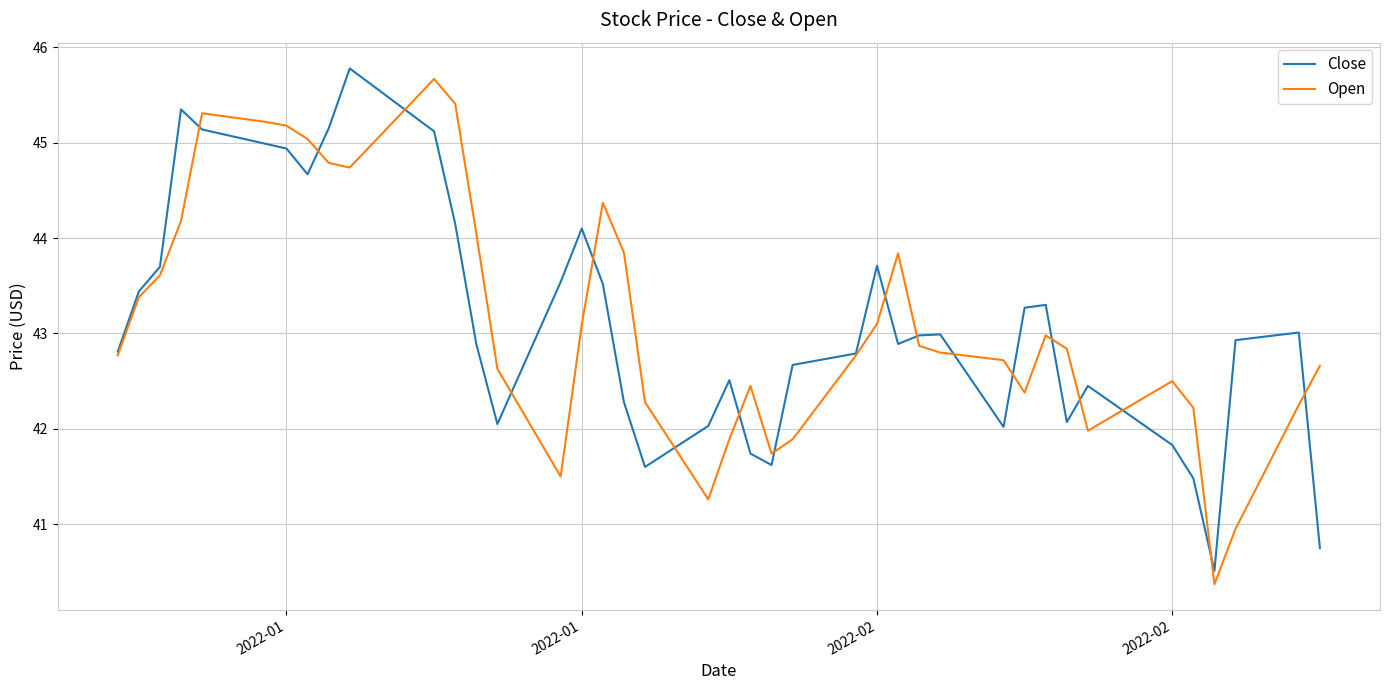

What is the greatest value displayed?

45.8